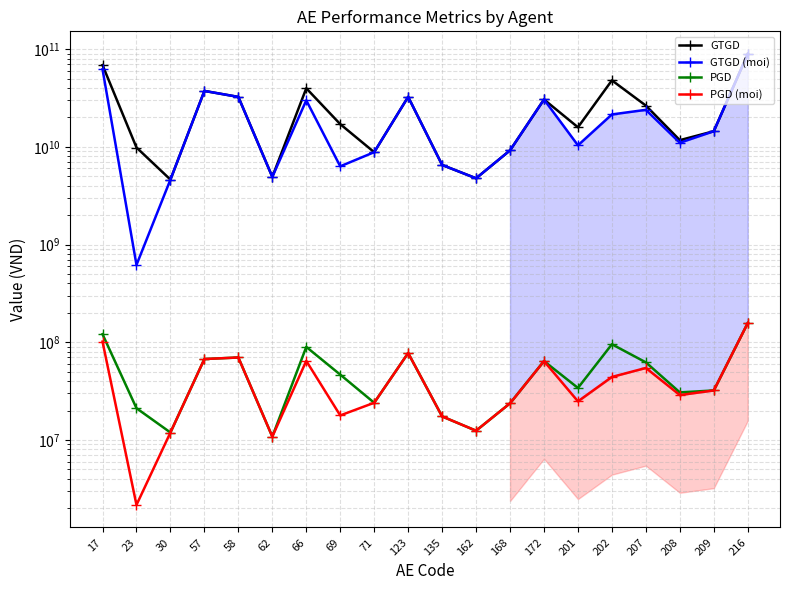

Which series has the widest spread of values?

GTGD (moi)